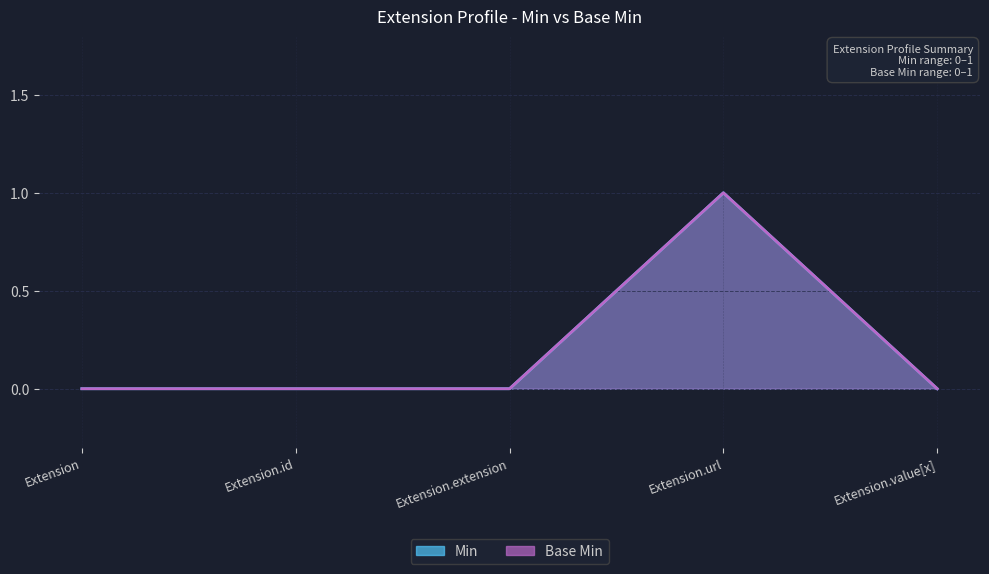

Reading left to right, extract all data points from this chart.

Min: 0	0	0	1	0
Base Min: 0	0	0	1	0